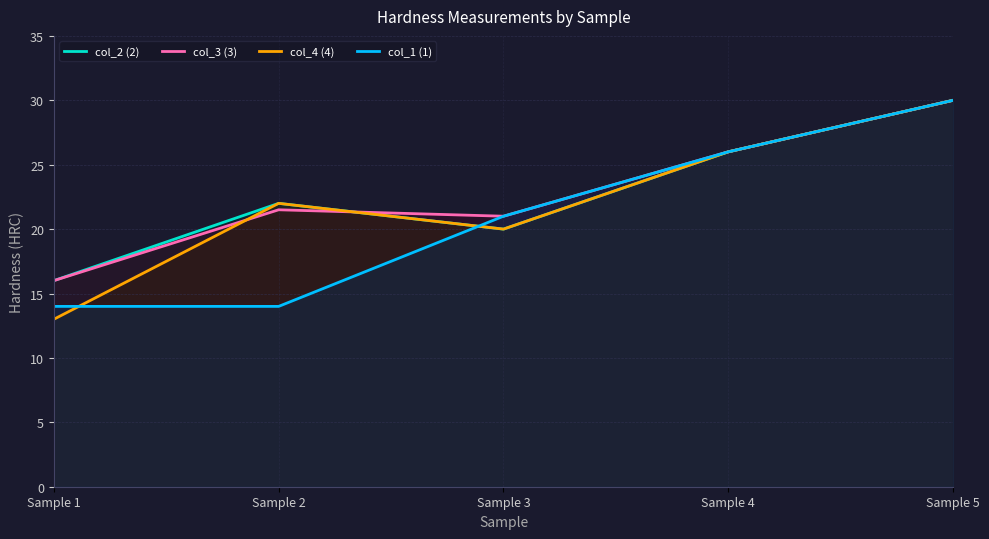

After their last crossing, which series has the higher values: col_2 (2) or col_1 (1)?

col_1 (1)